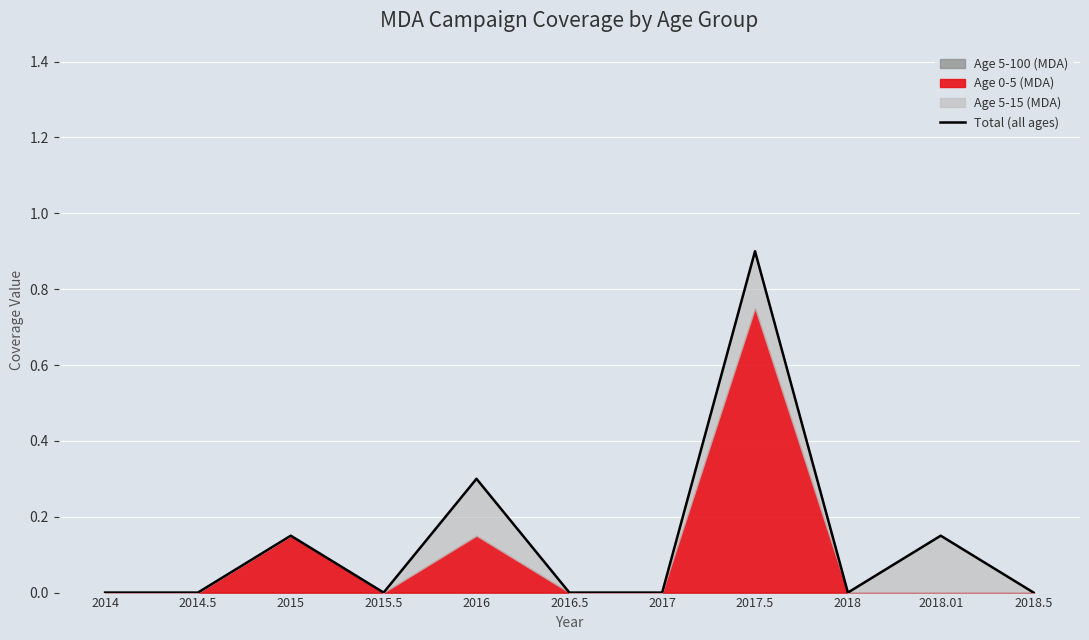

How many lines are shown in the chart?

1